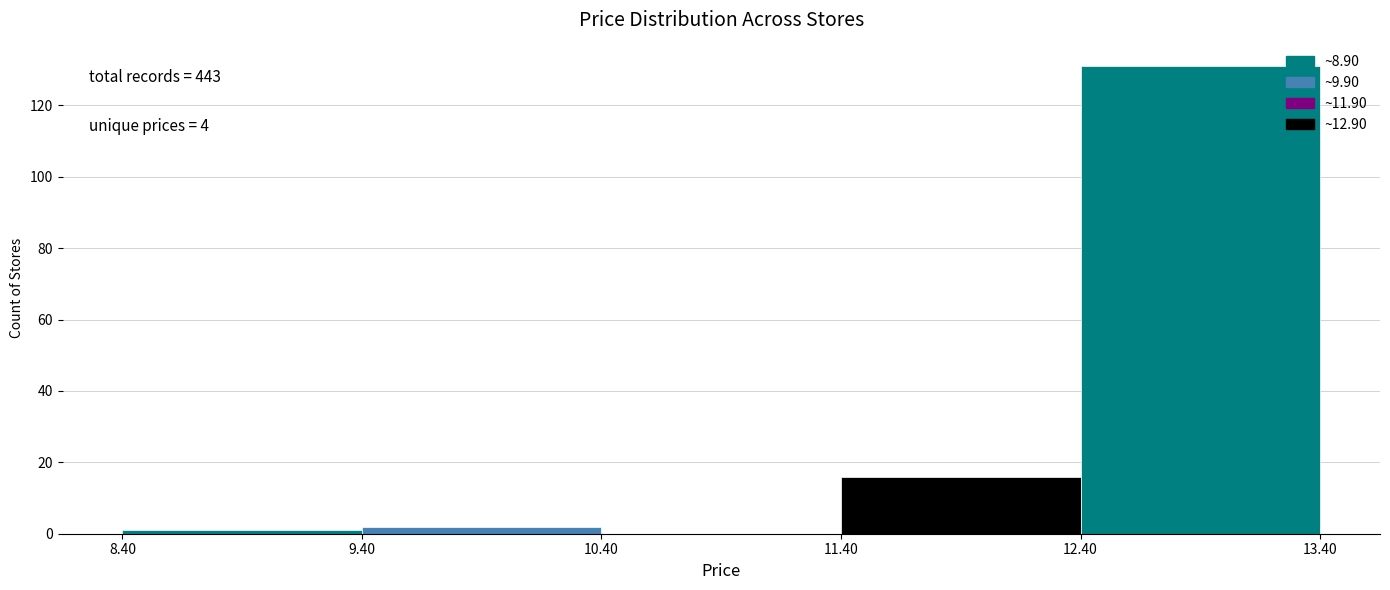

Which range on the x-axis has the tallest bar?

12.40 to 13.40